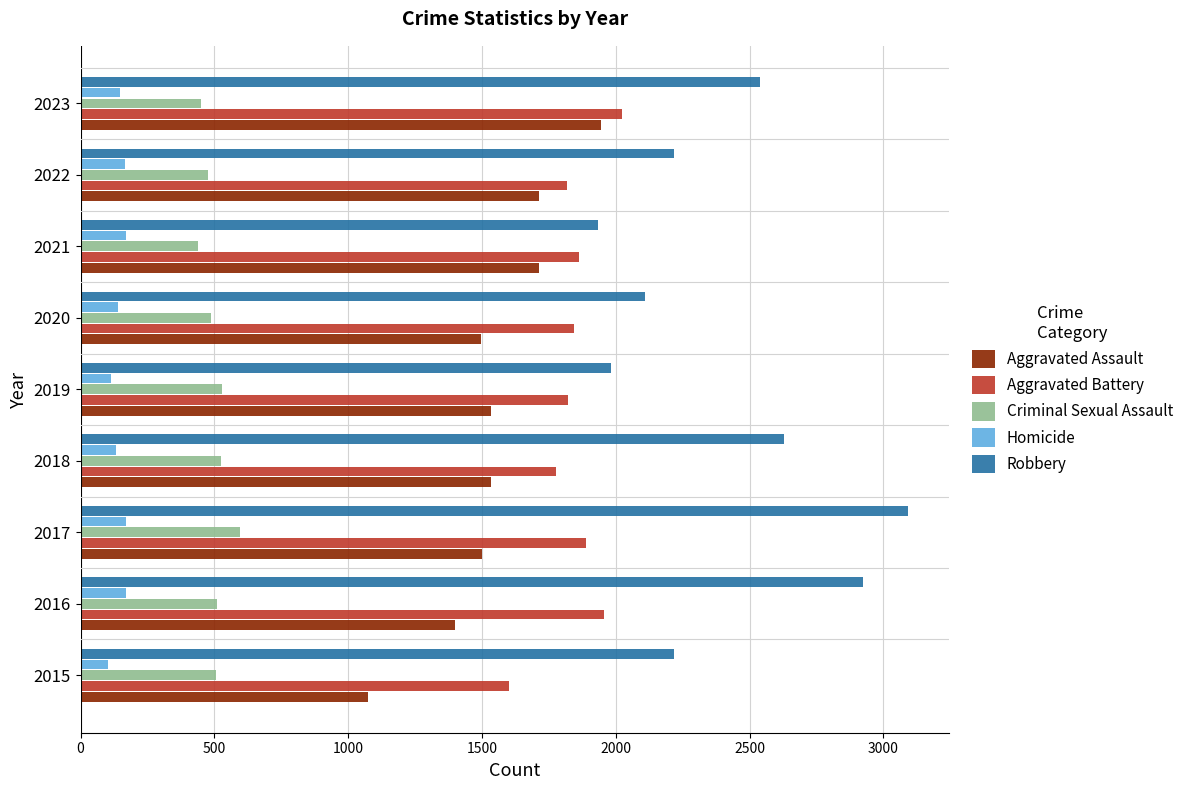

Which series has the widest spread of values?

Robbery